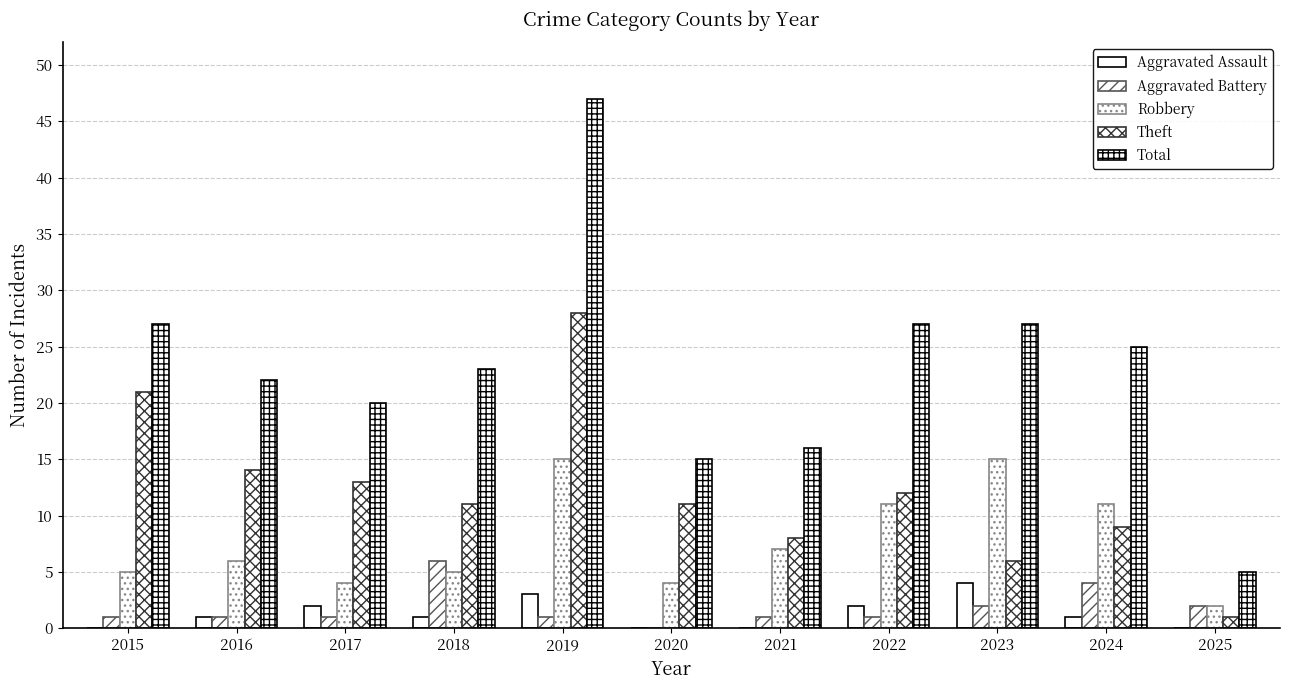

How many groups of bars are there?

11